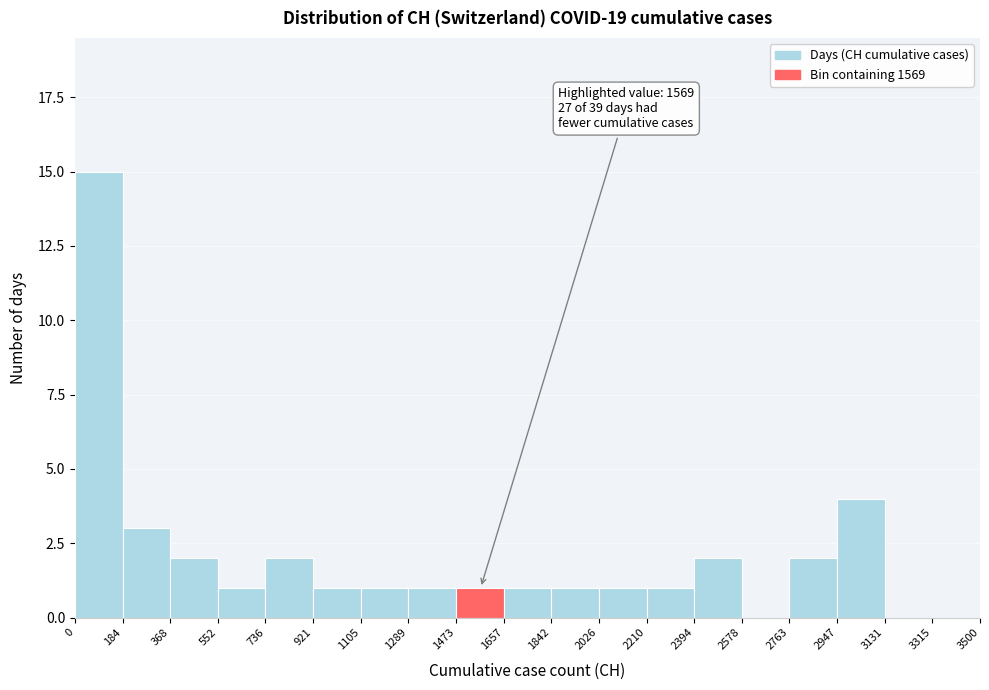

Which range on the x-axis has the tallest bar?

0 to 184